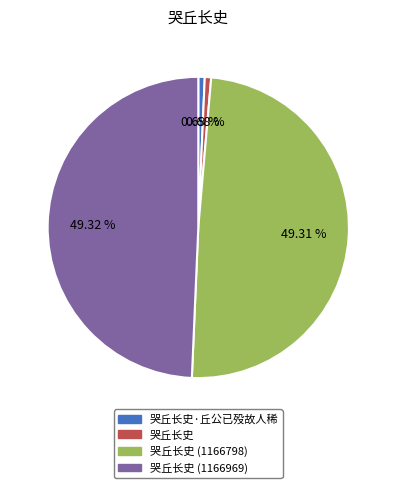

Does any single category account for the majority?

No